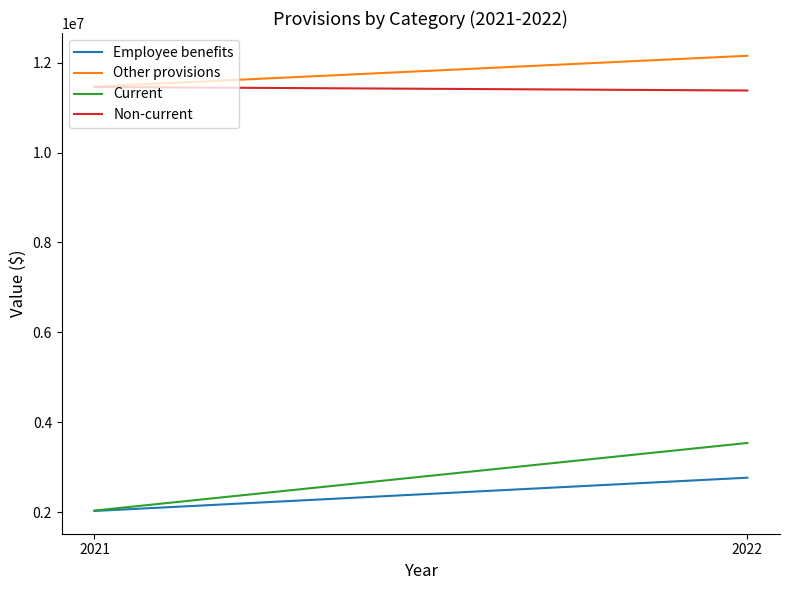

Reading left to right, list all the values displayed in this chart.

Employee benefits: 2021=2027681	2022=2767587
Other provisions: 2021=11466220	2022=12151482
Current: 2021=2036708	2022=3539873
Non-current: 2021=11457193	2022=11379196